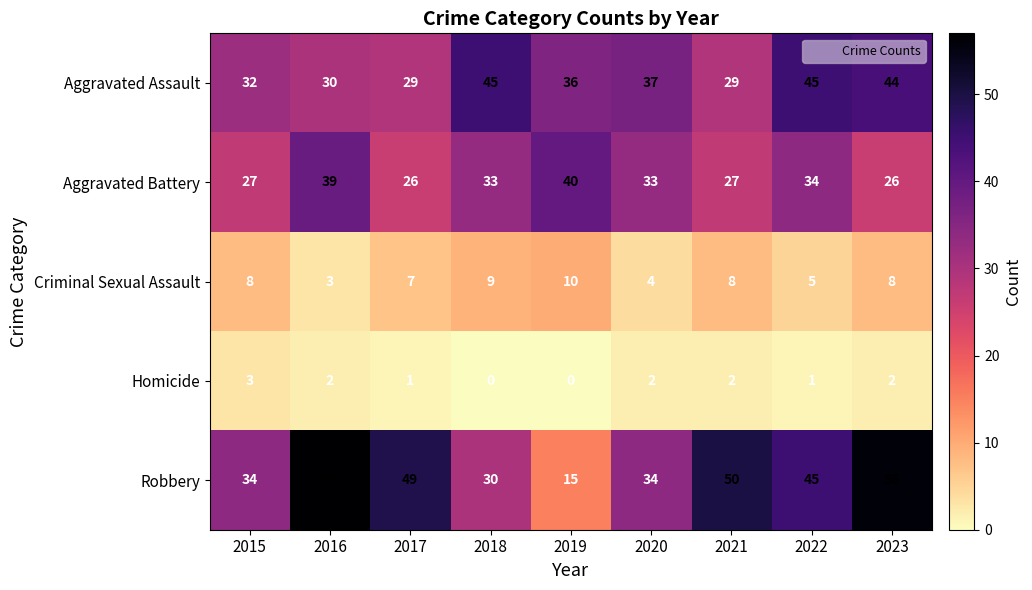

How many values in Homicide are above zero?

7